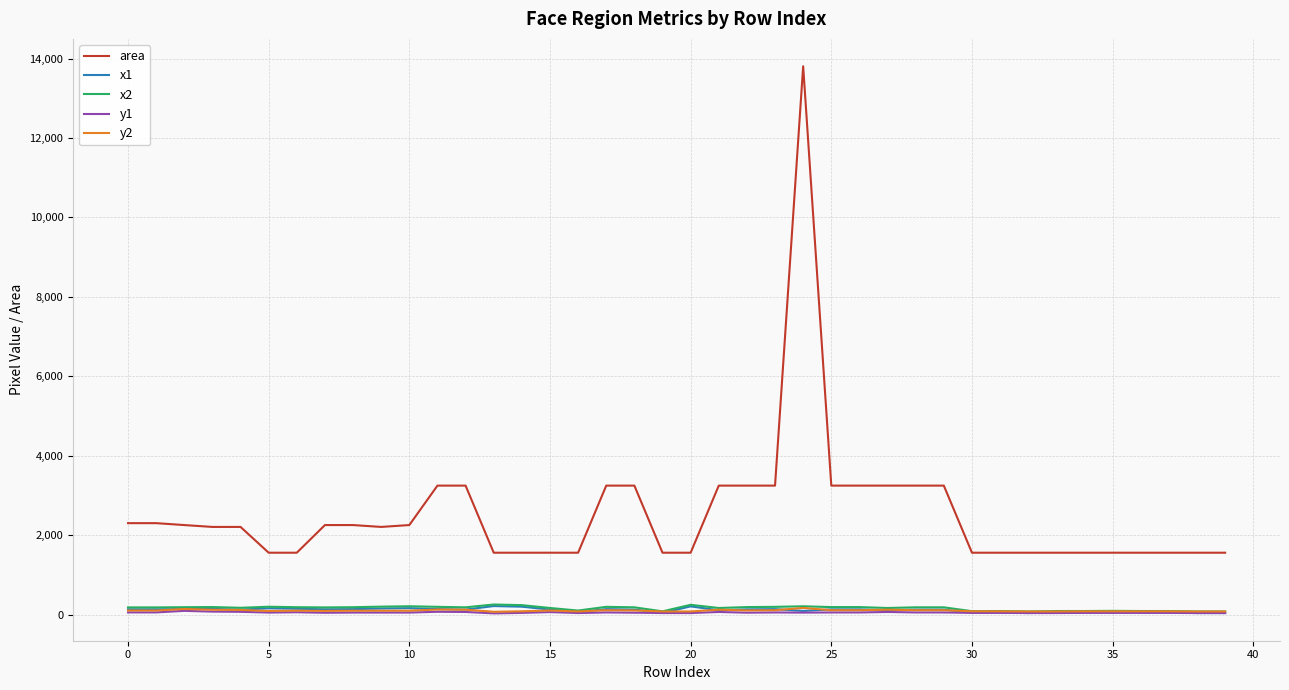

What is the difference between the second highest and minimum values in the x2 series?

168